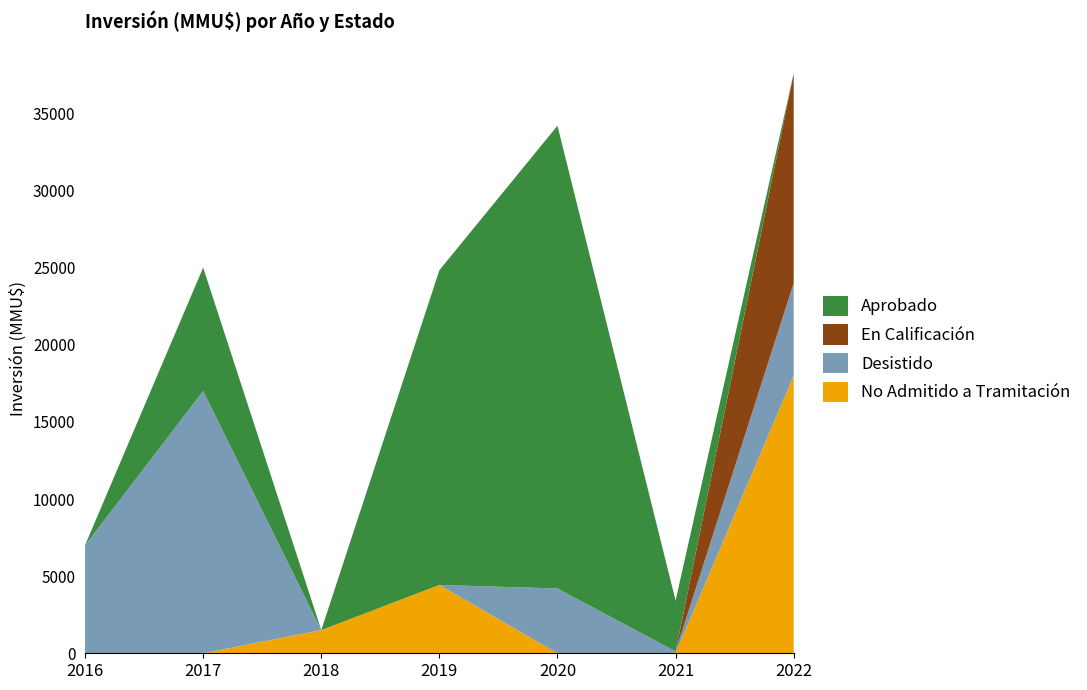

Reading right to left, list all the values displayed in this chart.

No Admitido a Tramitación: 18000	0	0	4431	1500	0	0
Desistido: 6000	120	4200	0	0	17000	7000
En Calificación: 13593	0	0	0	0	0	0
Aprobado: 0	3295	30000	20400	0	8000	0